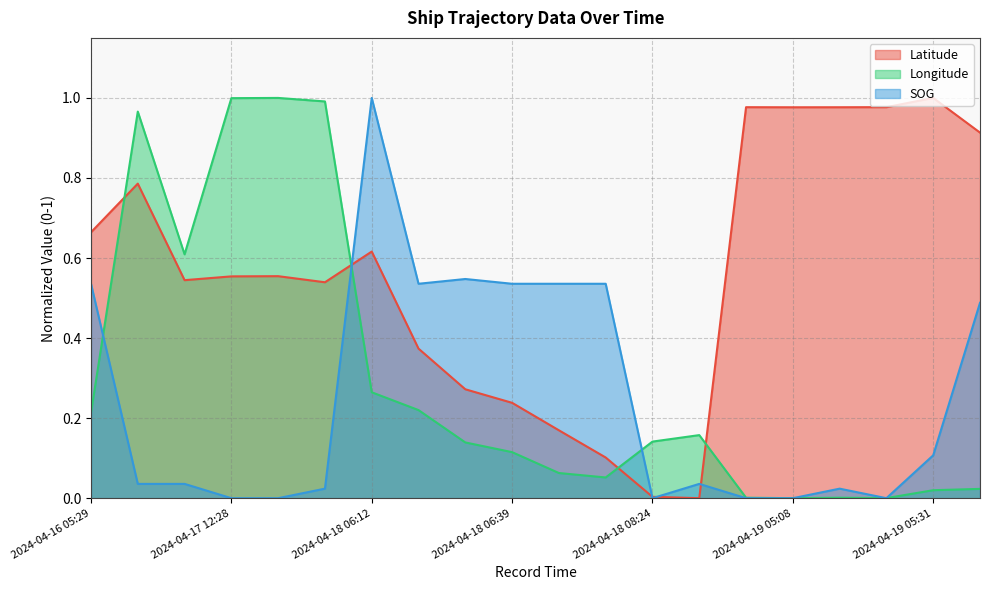

How many series are shown in this chart?

3